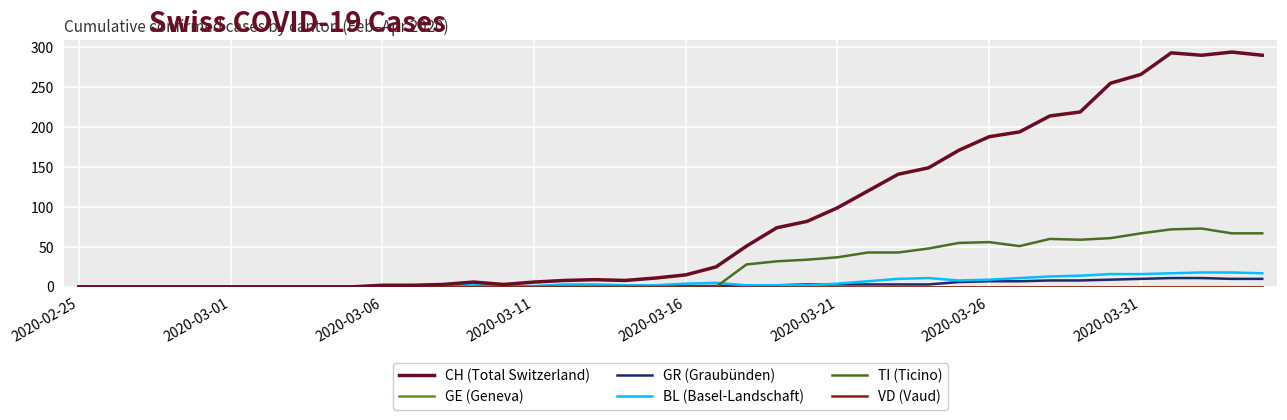

Reading left to right, list all the values displayed in this chart.

CH (Total Switzerland): 0	0	0	0	0	0	0	0	0	0	2	2	3	6	3	6	8	9	8	11	15	25	51	74	82	99	120	141	149	171	188	194	214	219	255	266	293	290	294	290
GE (Geneva): 0	0	0	0	0	0	0	0	0	0	0	0	0	0	0	0	0	0	0	0	0	0	0	0	0	0	0	0	0	0	0	0	0	0	0	0	0	0	0	0
GR (Graubünden): 0	0	0	0	0	0	0	0	0	0	0	0	0	0	0	0	0	0	0	0	1	1	2	2	3	3	3	3	3	6	7	7	8	8	9	10	11	11	10	10
BL (Basel-Landschaft): 0	0	0	0	0	0	0	0	0	0	2	2	2	4	1	1	3	3	2	2	4	5	2	2	2	4	7	10	11	8	9	11	13	14	16	16	17	18	18	17
TI (Ticino): 0	0	0	0	0	0	0	0	0	0	0	0	0	0	0	0	0	0	0	0	0	0	28	32	34	37	43	43	48	55	56	51	60	59	61	67	72	73	67	67
VD (Vaud): 0	0	0	0	0	0	0	0	0	0	0	0	0	0	0	0	0	0	0	0	0	0	0	0	0	0	0	0	0	0	0	0	0	0	0	0	0	0	0	0